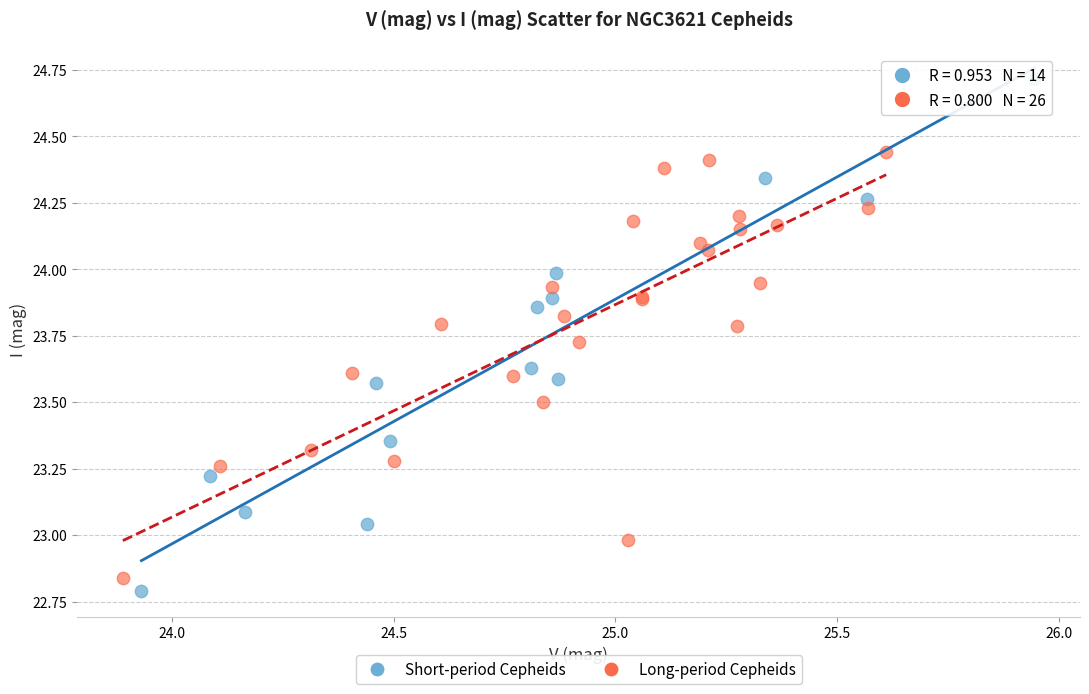

Which series contains the highest Y value?

Short-period Cepheids